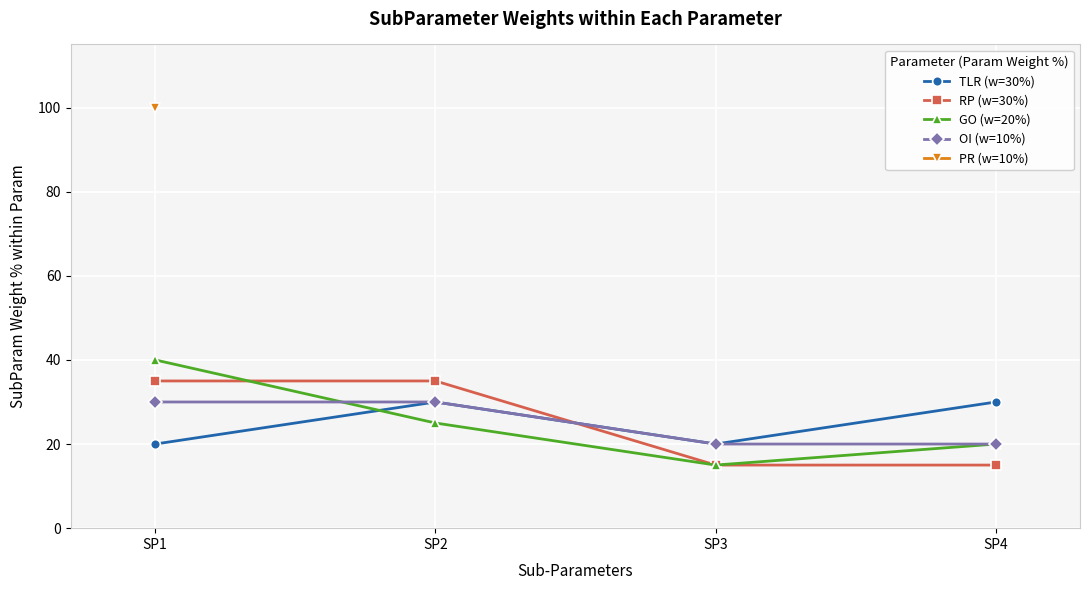

Is the value of TLR (w=30%) at SP3 greater than the value of RP (w=30%) at SP4?

Yes